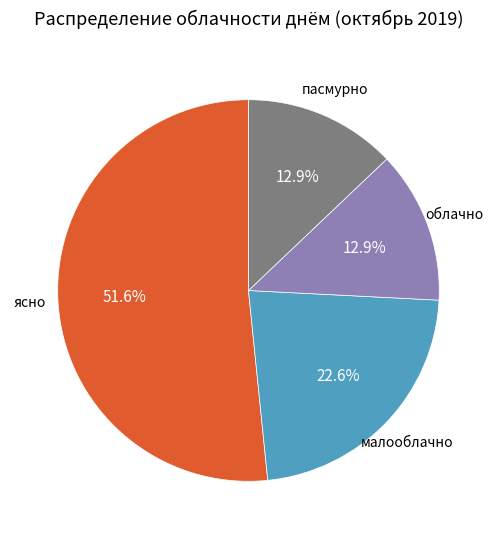

Which slice is the smallest?

облачно